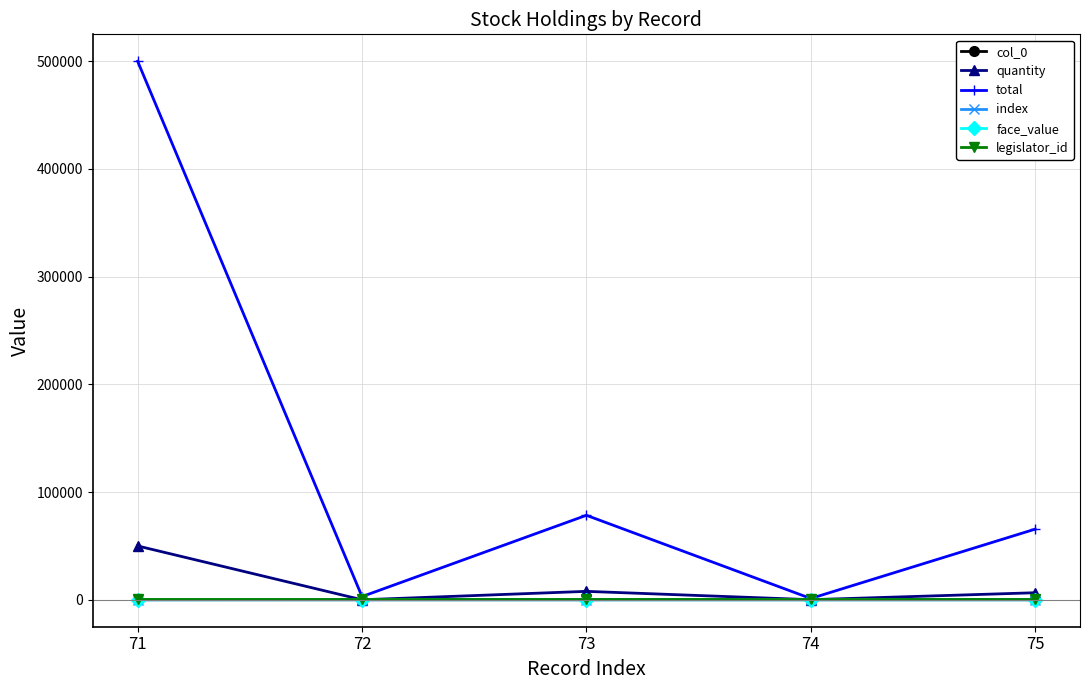

After their last crossing, which series has the higher values: col_0 or face_value?

col_0